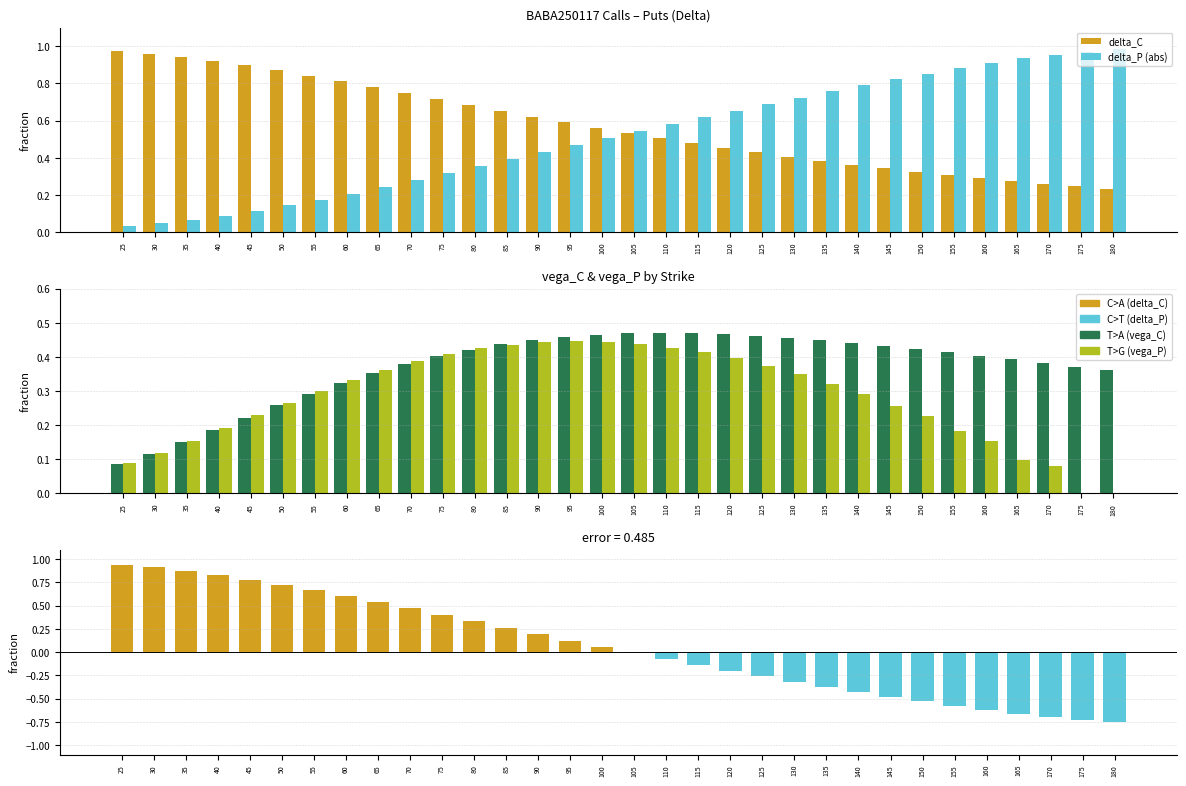

Which series has the largest total across all categories?

delta_C